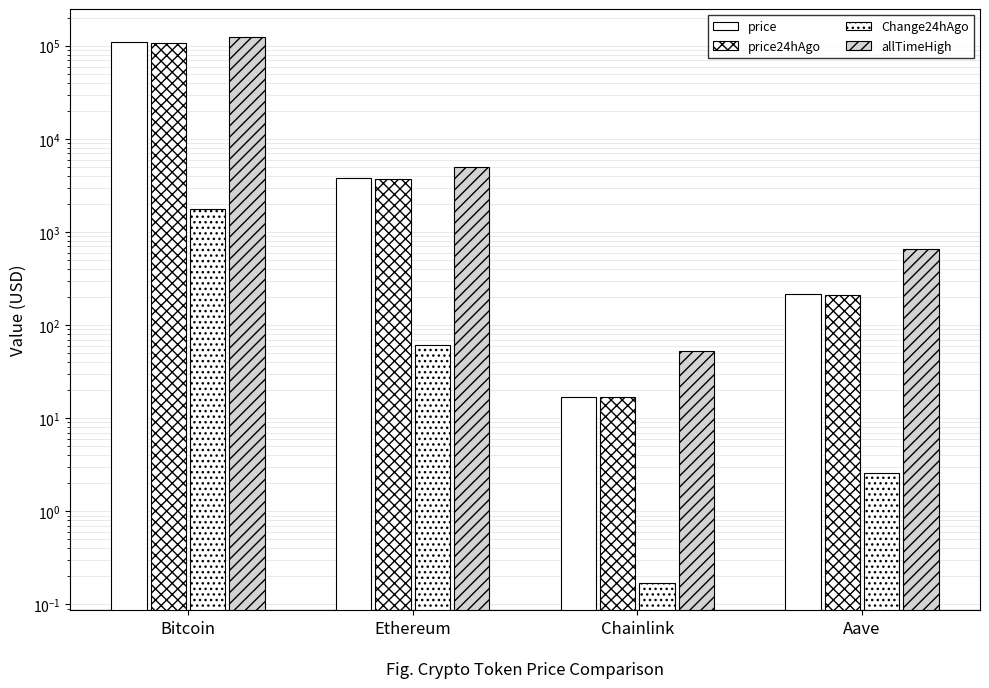

What is the total value across all series at Bitcoin?

344688.0